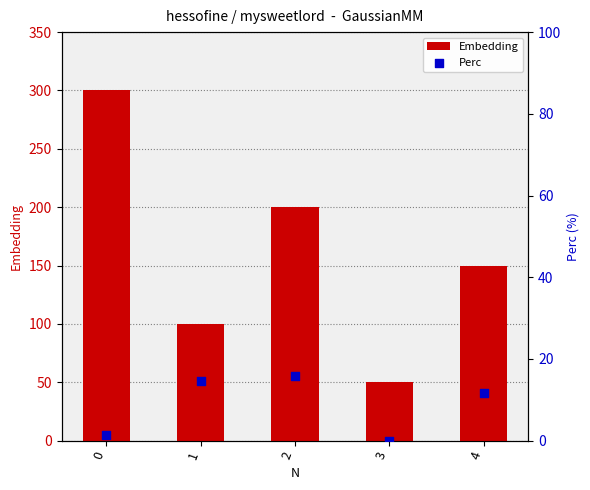

Which series has the largest Y range (max minus min)?

Embedding